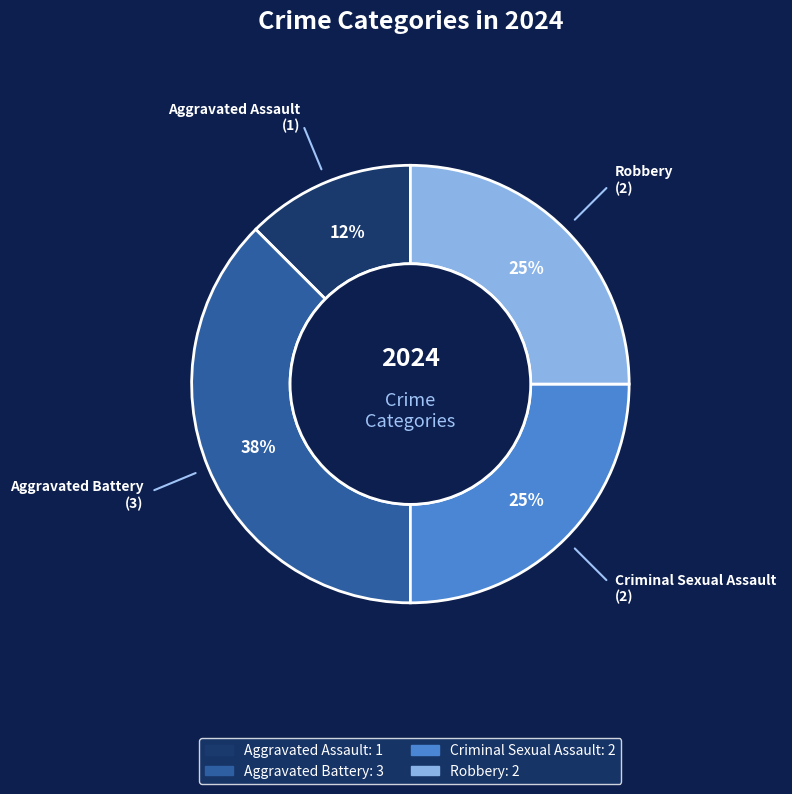

To the nearest percent, what portion does Criminal Sexual Assault represent?

25%